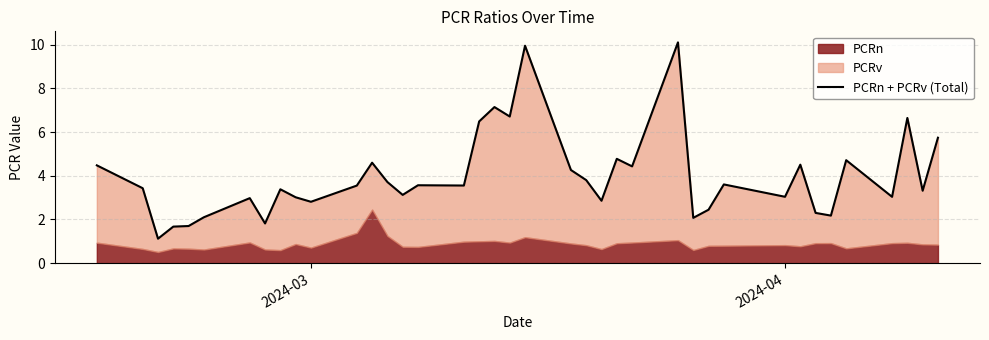

What is the sum of all values?

154.8